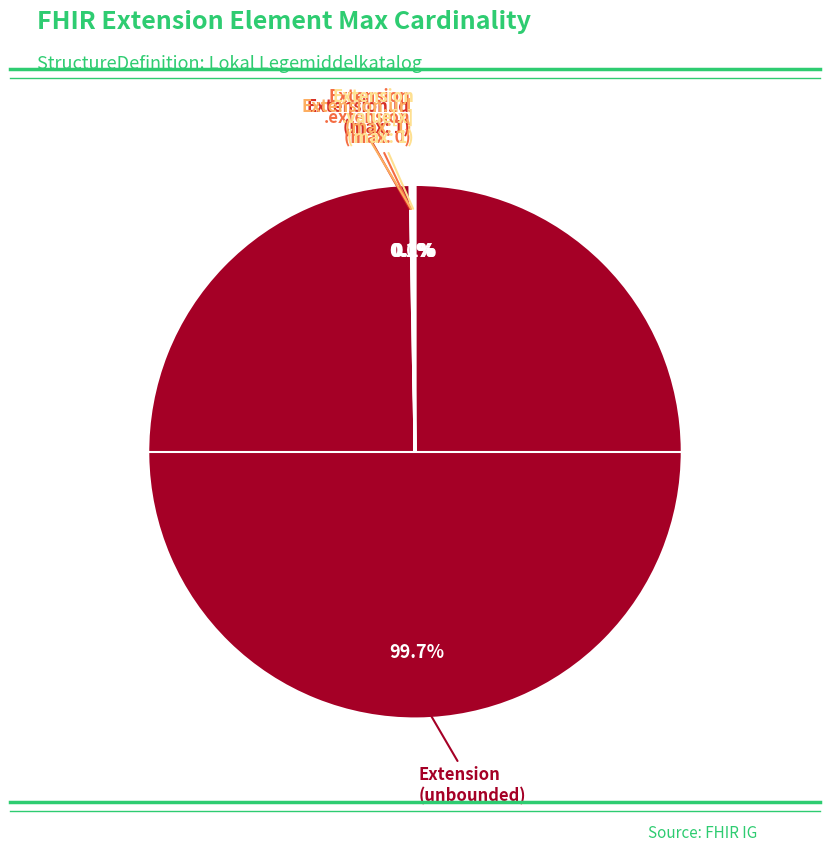

Does Extension represent more than half of the total?

Yes